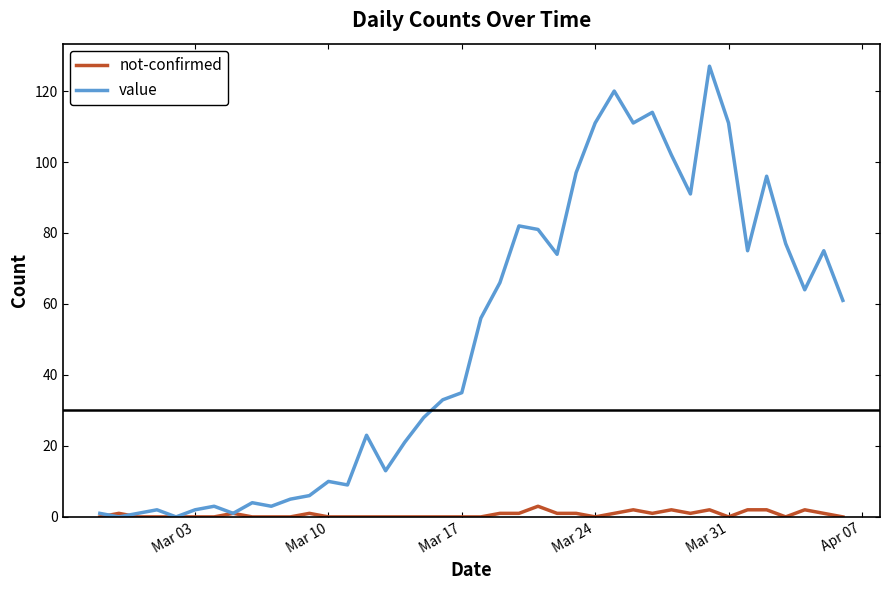

How many categories are shown in the chart?

40